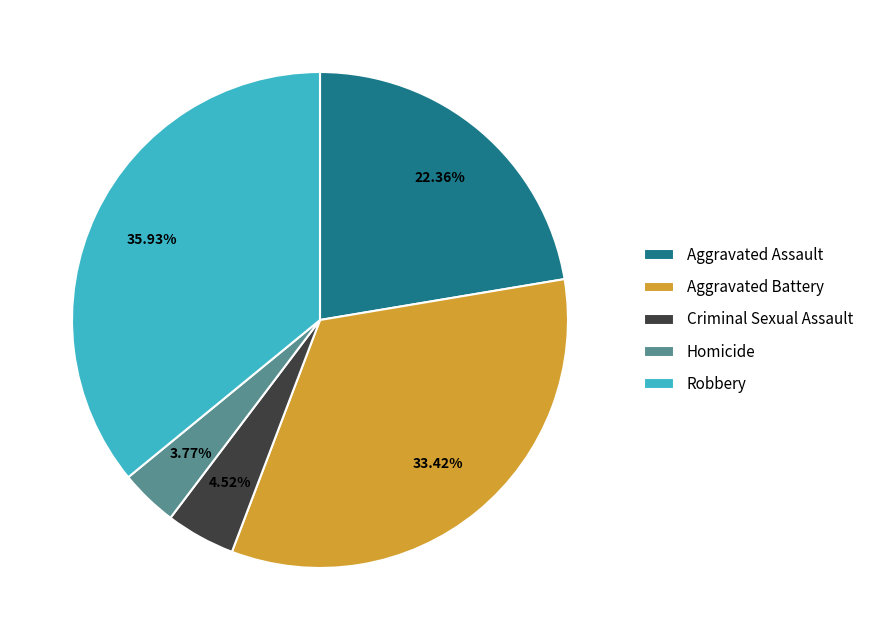

To the nearest percent, what portion does Aggravated Battery represent?

33%